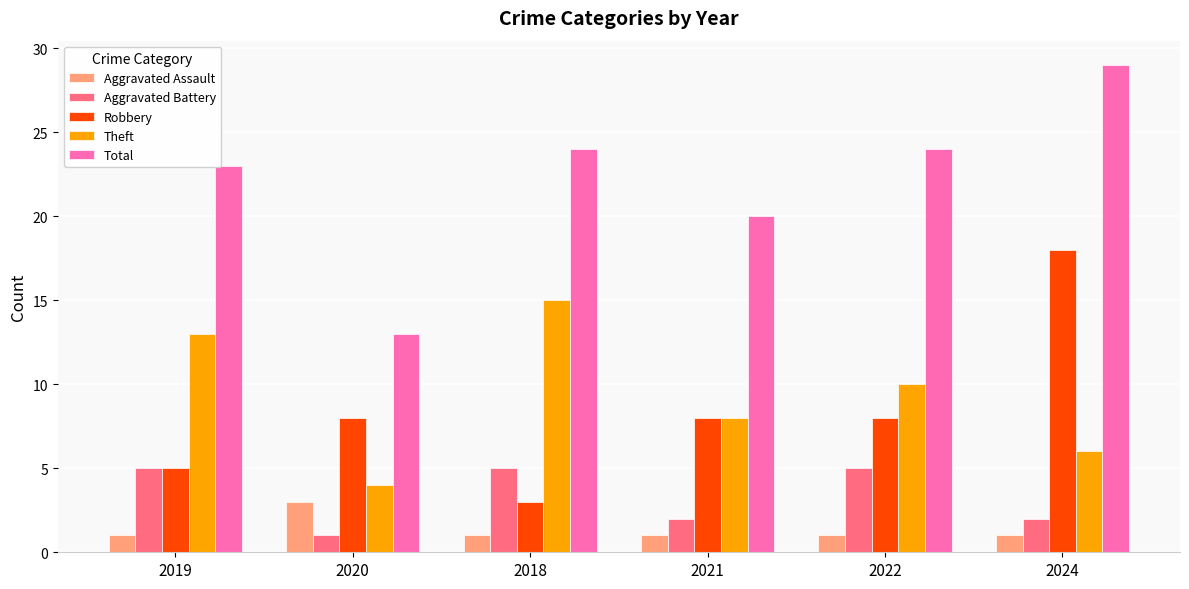

At which label does Aggravated Battery reach its minimum?

2020